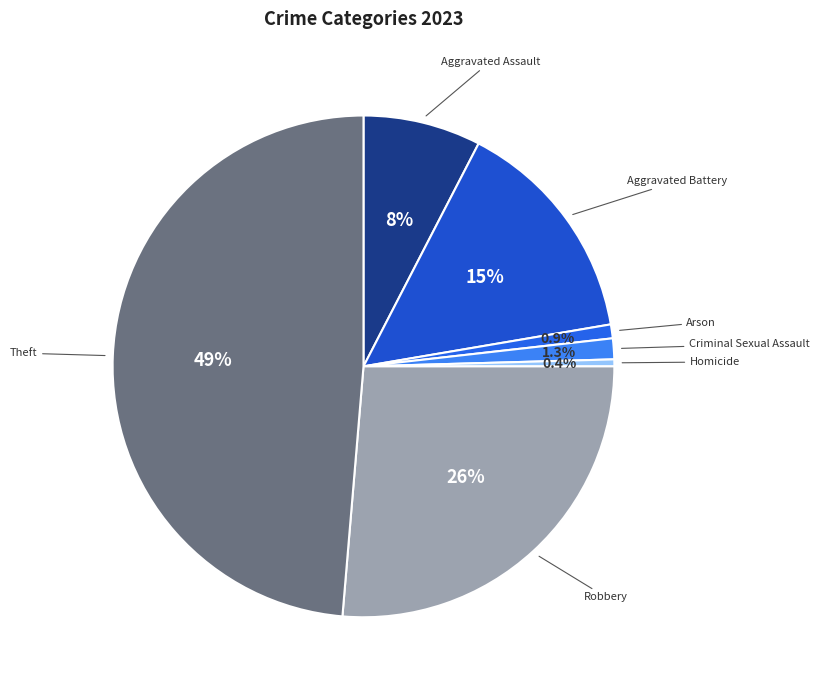

To the nearest percent, what is the difference between the largest and smallest slice percentages?

48%